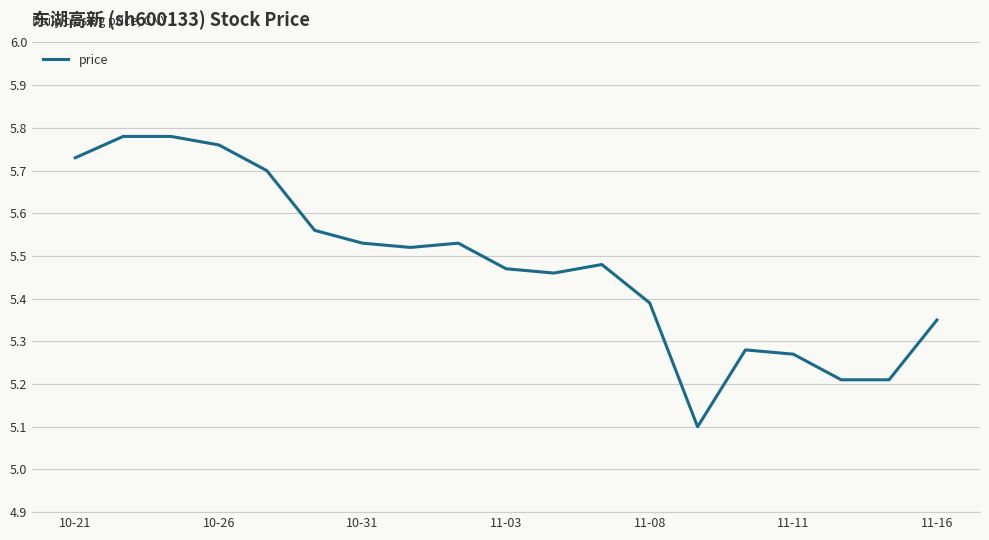

What is the smallest value displayed?

5.1